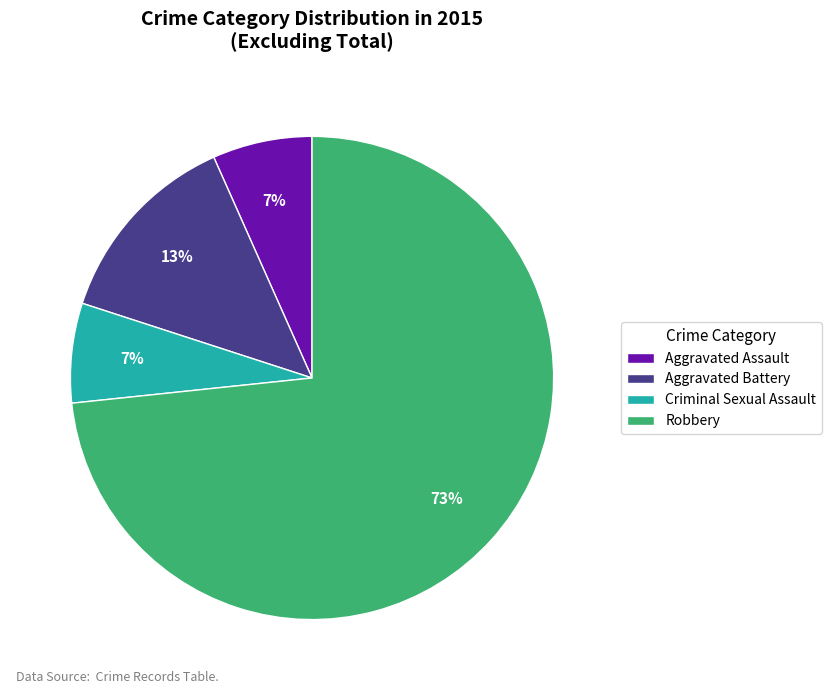

Which has a higher value, Criminal Sexual Assault or Robbery?

Robbery